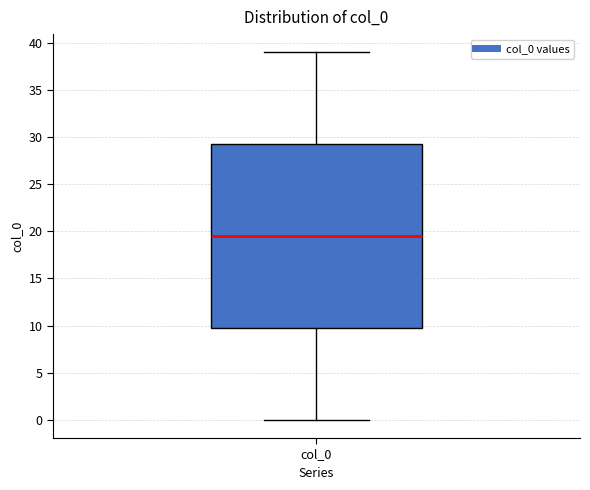

Where is the lower edge of the box for col_0 on the y-axis? The values are not printed on the chart, so give them approximately, as read against the axis.

10.0